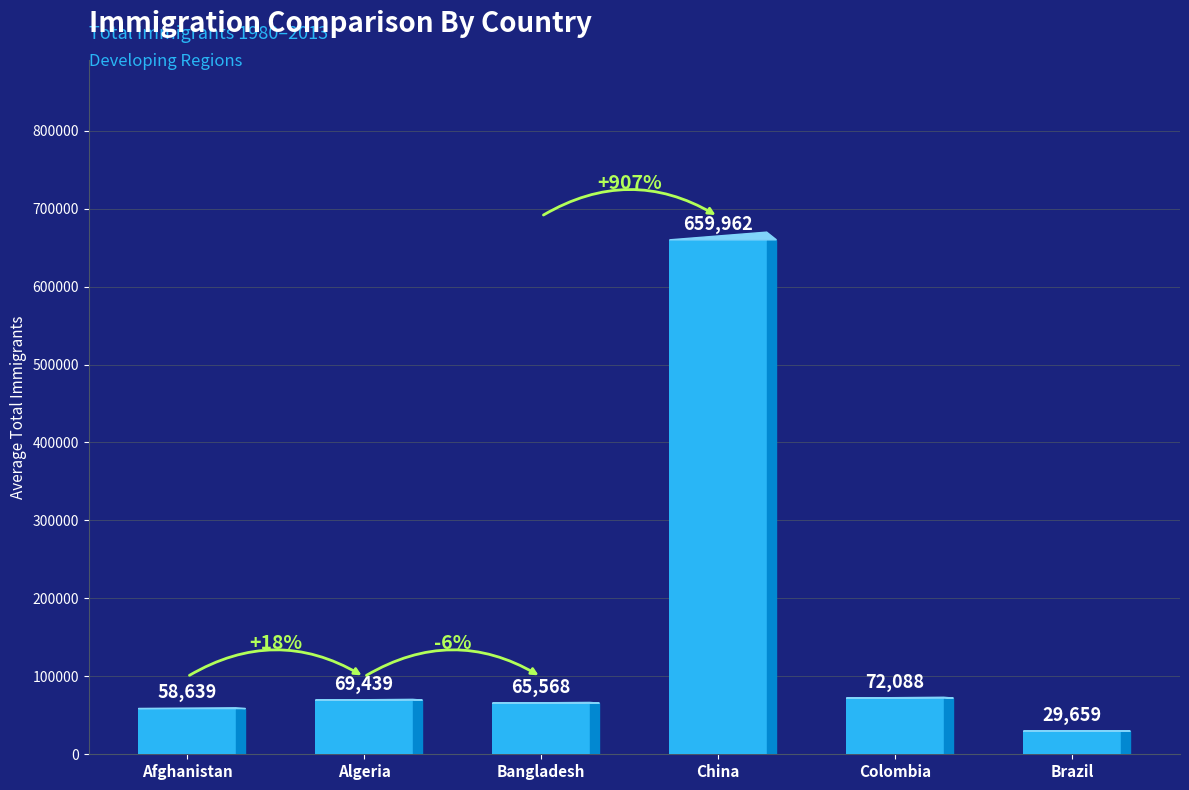

What is the label of the 3rd bar from the left?

Bangladesh